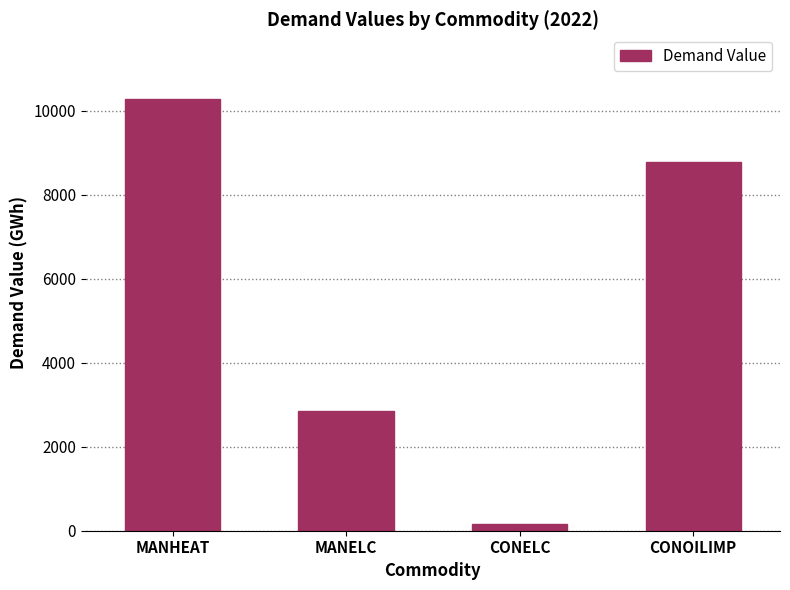

What is the change in value from MANHEAT to CONELC?

-10130.7